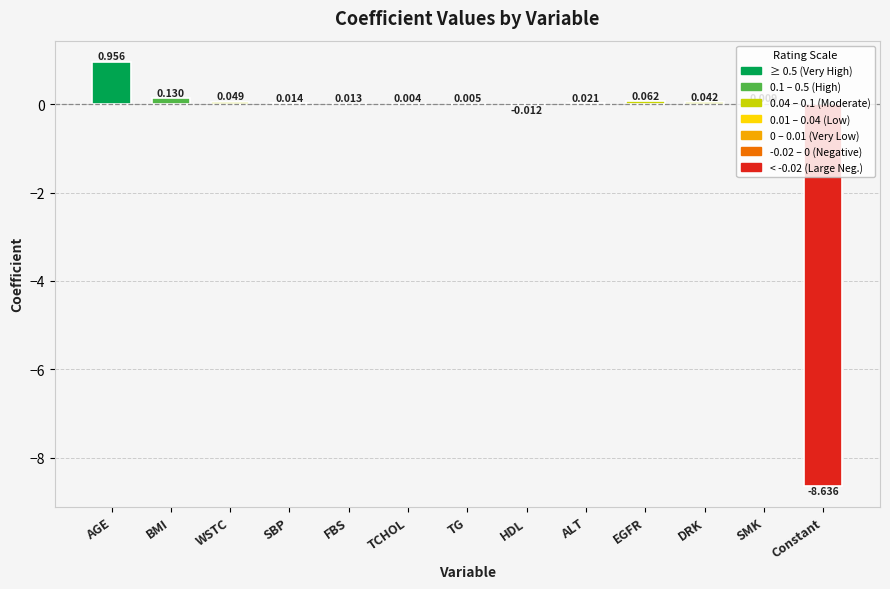

Where does the data first go above 0?

AGE